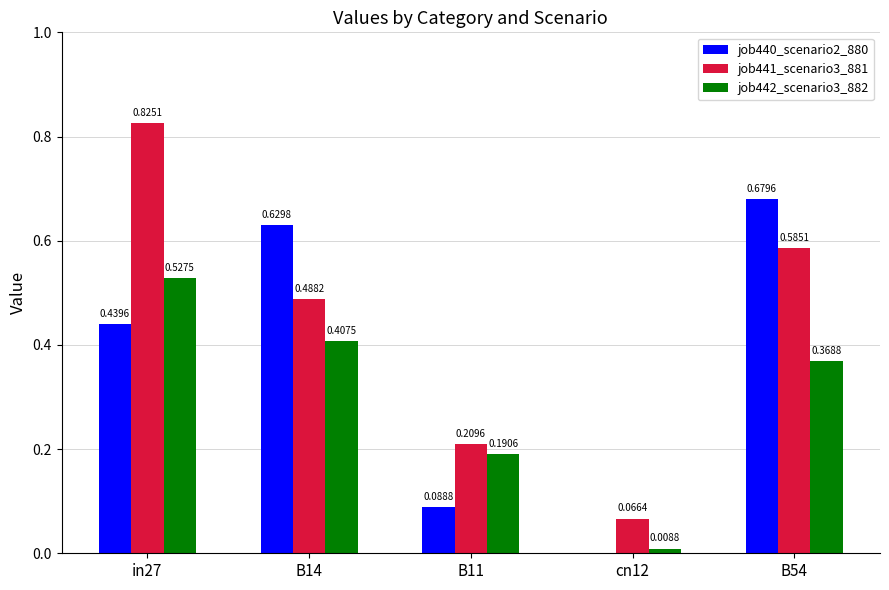

What is the sum of all job440_scenario2_880 values?

1.8